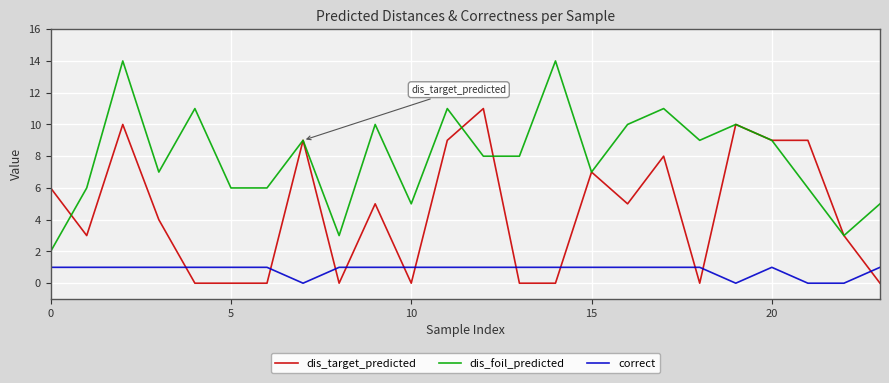

True or false: correct and dis_target_predicted intersect in this chart.

True